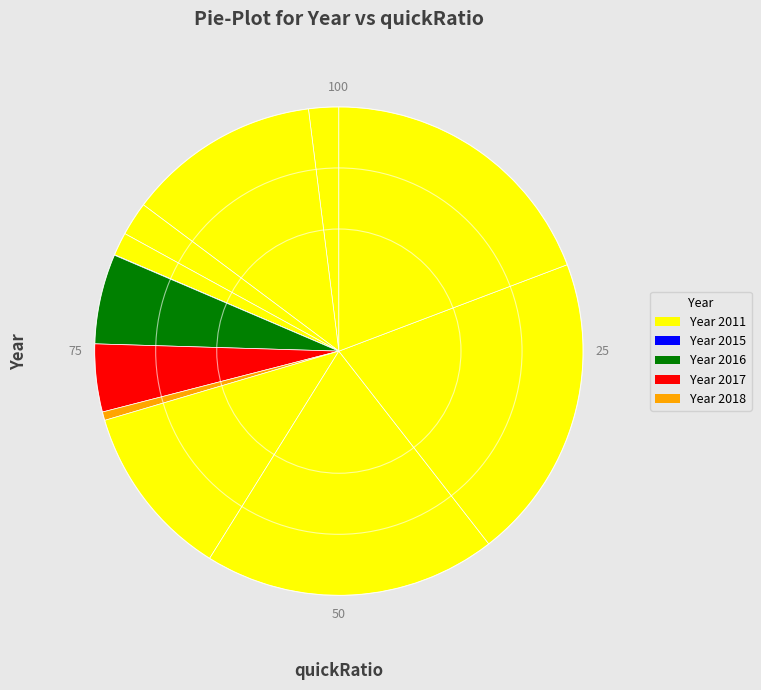

Count the number of slices in the pie.

12